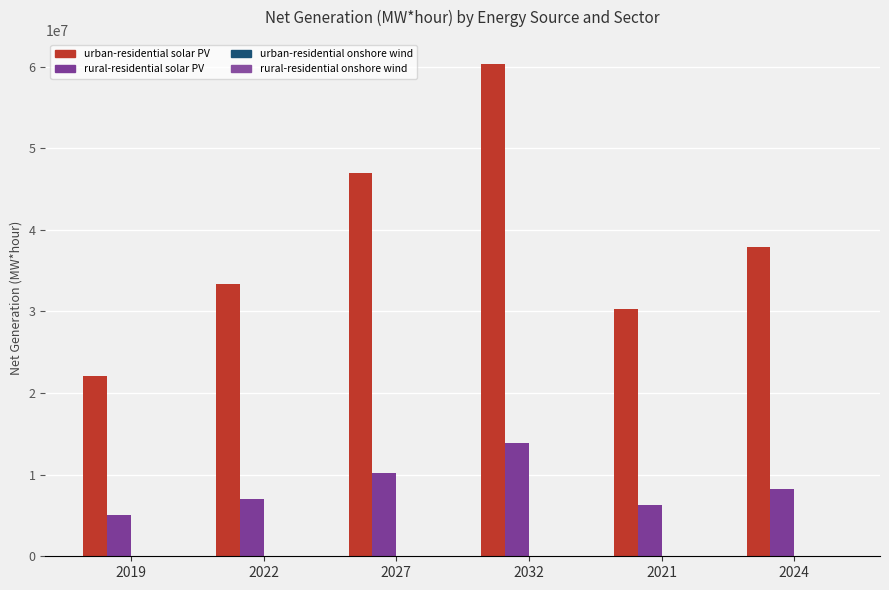

What is the average value of the urban-residential onshore wind series?

15079.8